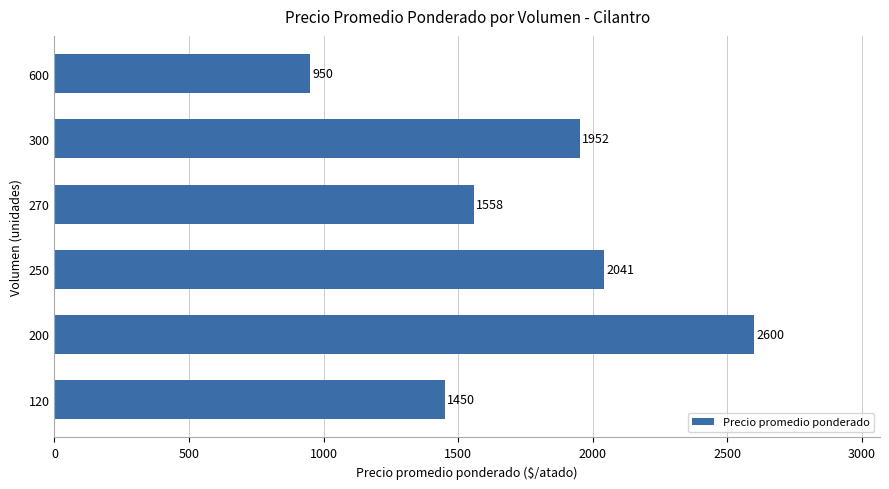

What is the difference between the maximum and second lowest values?

1150